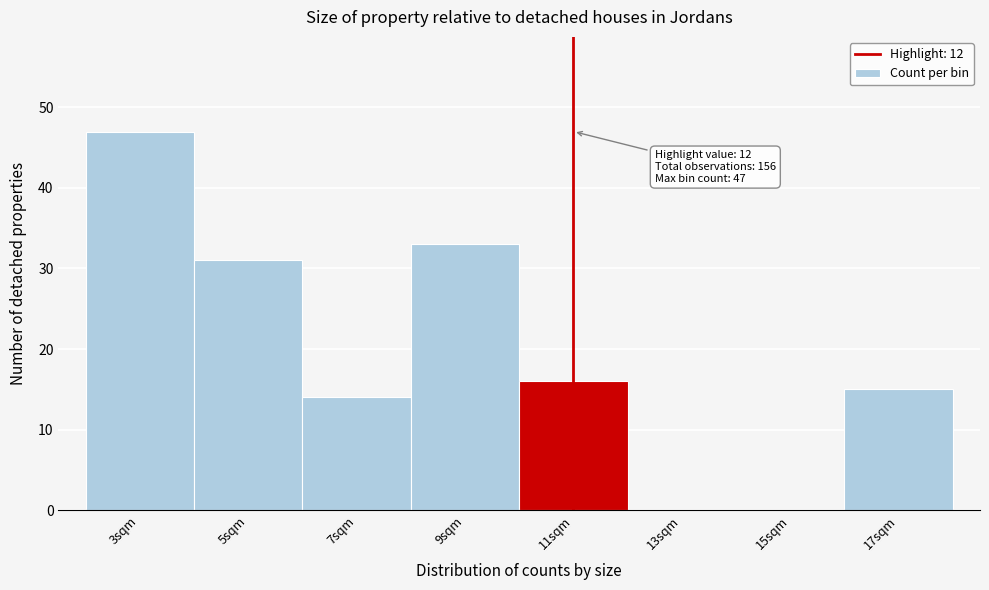

Reading left to right, extract all data points from this chart.

3sqm=47	5sqm=31	7sqm=14	9sqm=33	11sqm=16	13sqm=0	15sqm=0	17sqm=15